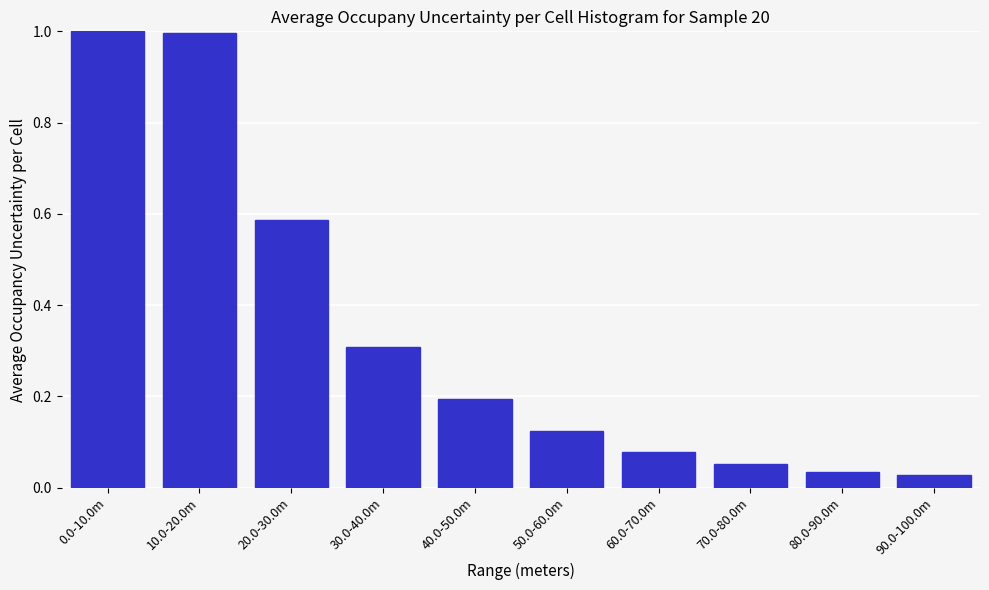

Is it true that the value at 10.0-20.0m is 1.6?

False